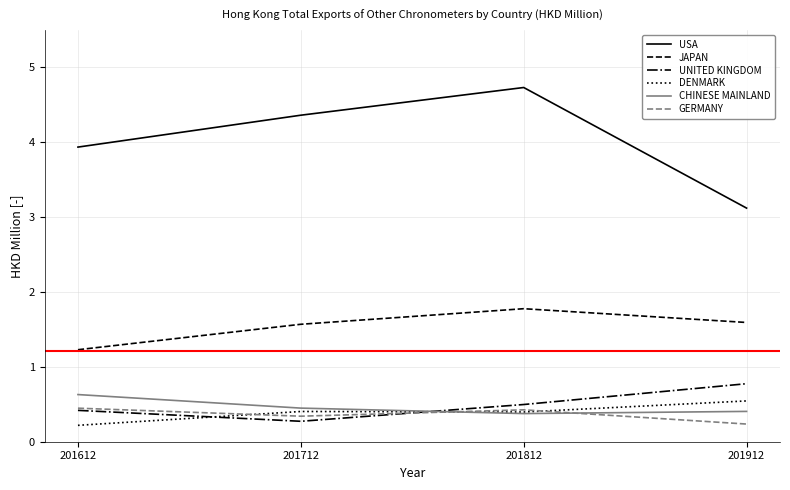

Is the value of CHINESE MAINLAND at 201712 greater than the value of USA at 201612?

No